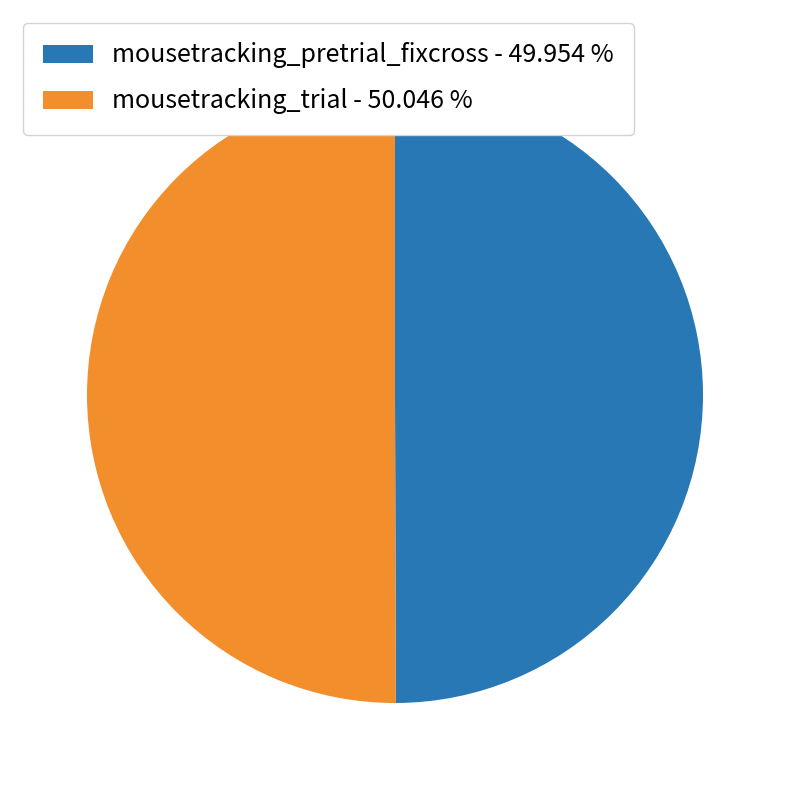

Approximately how many times larger is the value at mousetracking_trial compared to mousetracking_pretrial_fixcross?

1.0